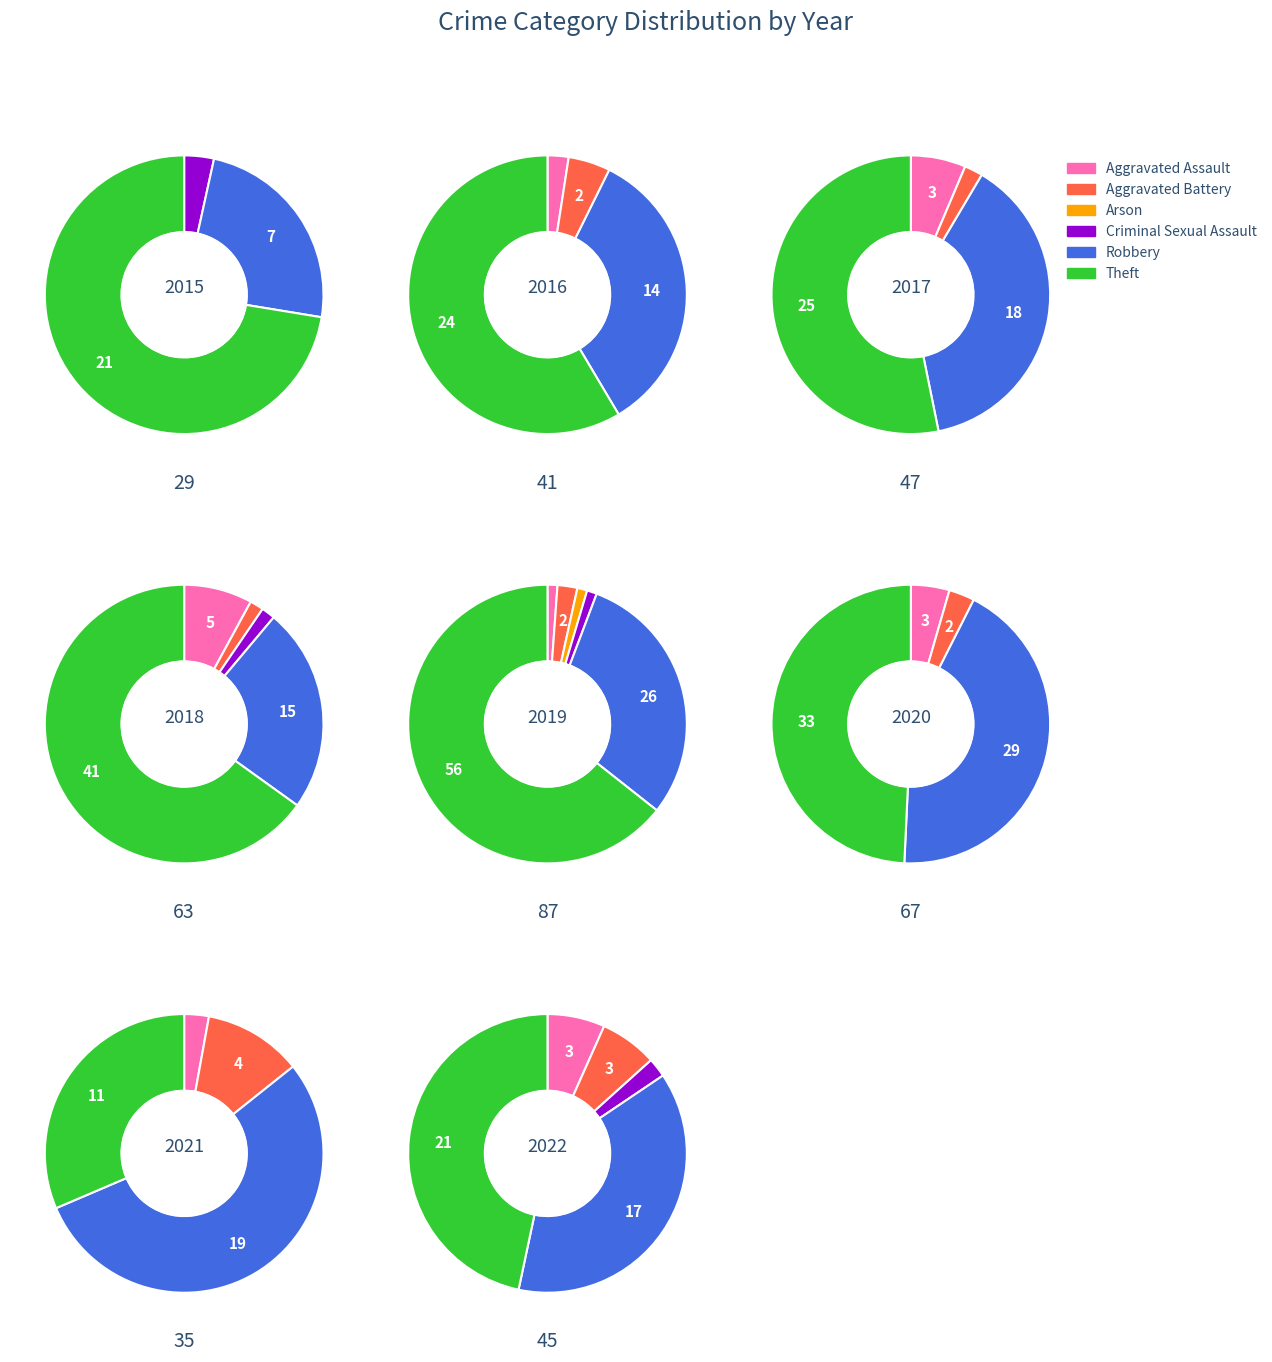

To the nearest percent, what portion does Robbery represent?

43%